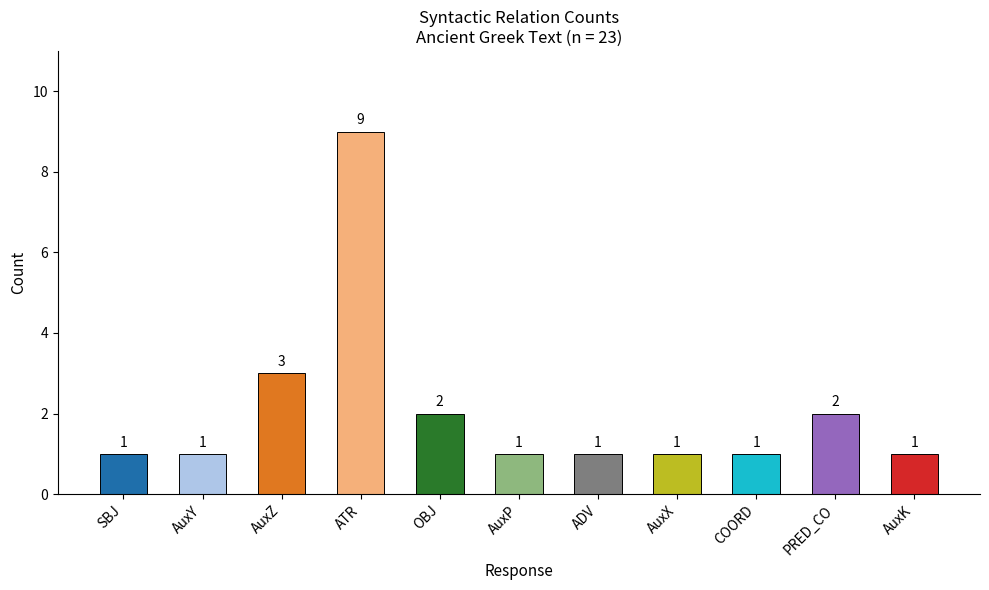

What is the value of the 3rd bar from the left?

3